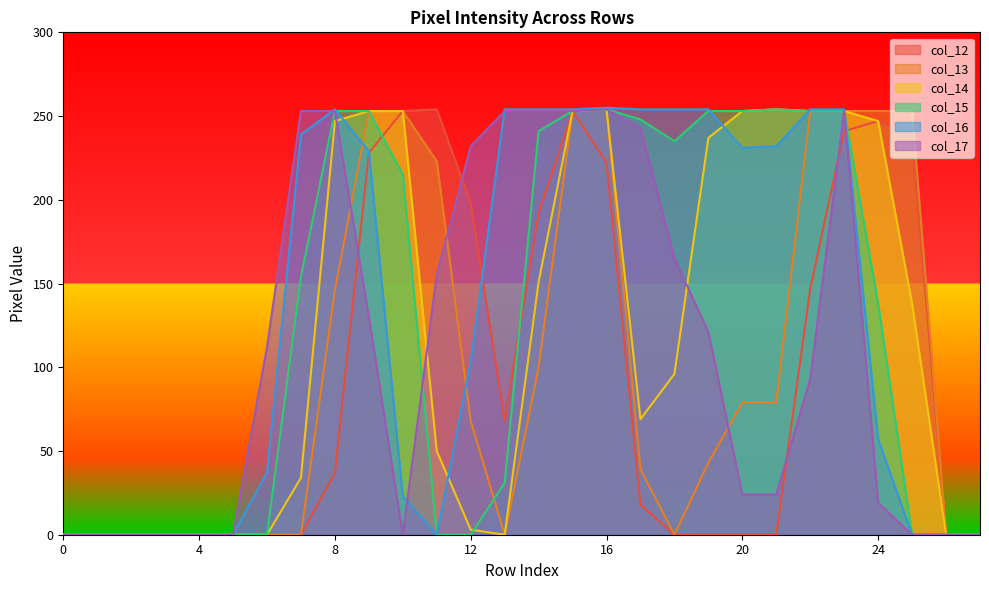

Does the chart display data point markers on the line(s)?

No